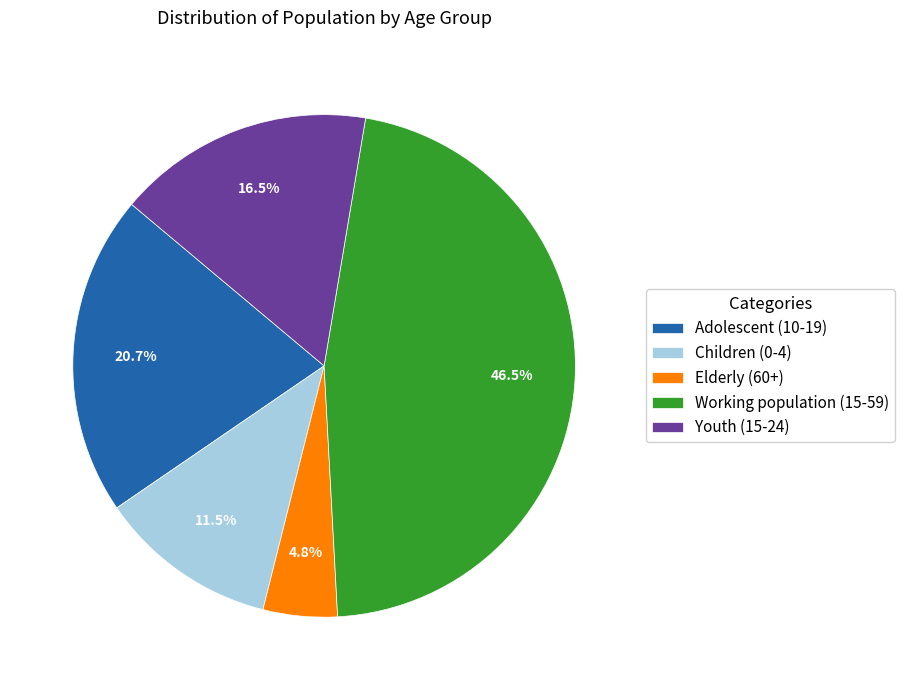

Which has a higher value, Youth (15-24) or Working population (15-59)?

Working population (15-59)